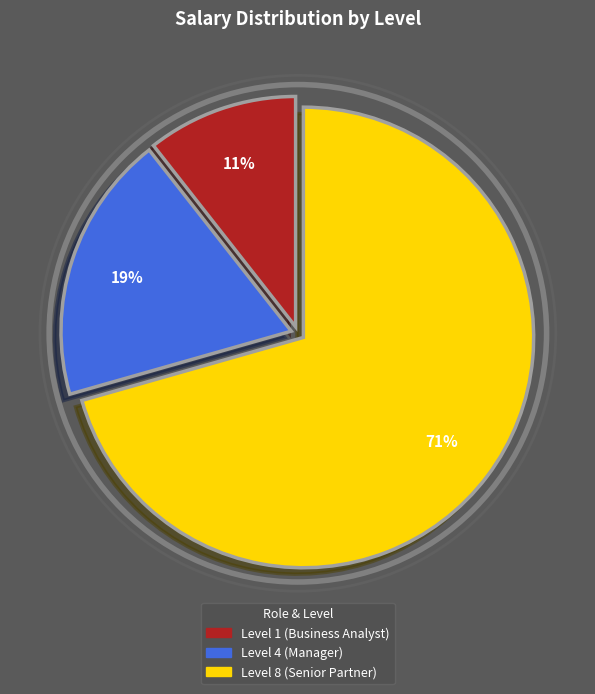

Between Level 4 (Manager) and Level 8 (Senior Partner), which is larger?

Level 8 (Senior Partner)